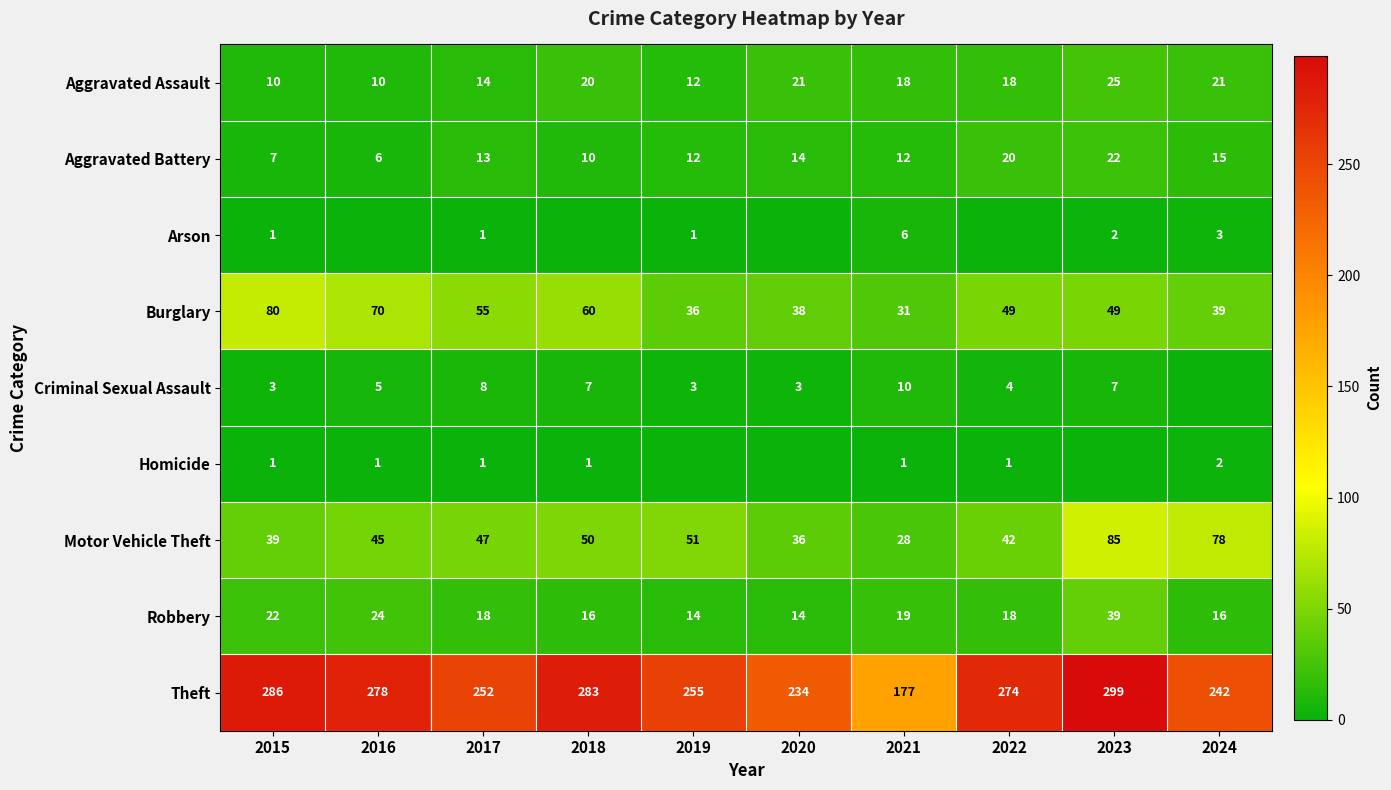

Is the value of Robbery at 2015 greater than the value of Arson at 2019?

Yes